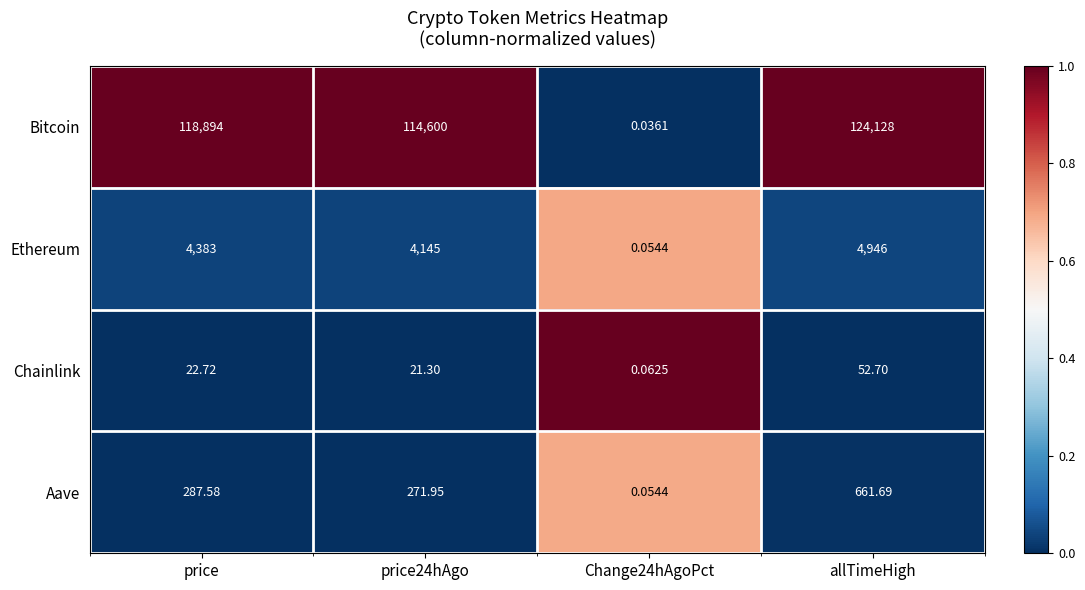

Is the value of Chainlink at price greater than the value of Aave at allTimeHigh?

No